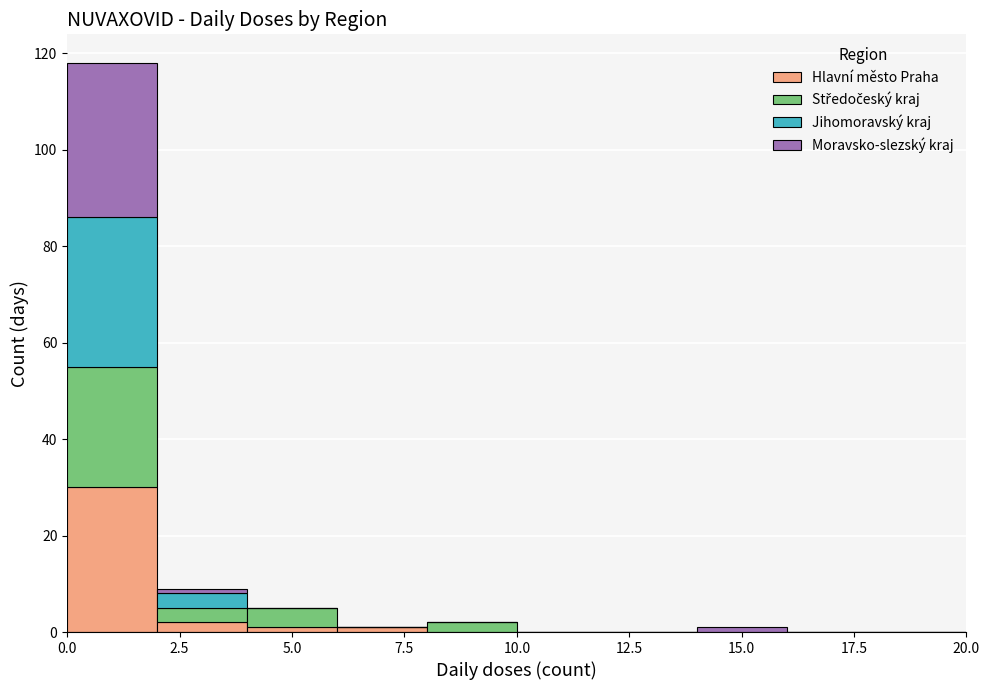

Reading left to right, transcribe this chart: for each stacked bar, give the range it covers on the x-axis and its total height. The values are not printed on the chart, so give them approximately, as read against the axis.

0 to 2: 118
2 to 4: 10
4 to 6: 6
6 to 8: under 2
8 to 10: 2
10 to 12: 0
12 to 14: 0
14 to 16: under 2
16 to 18: 0
18 to 20: 0